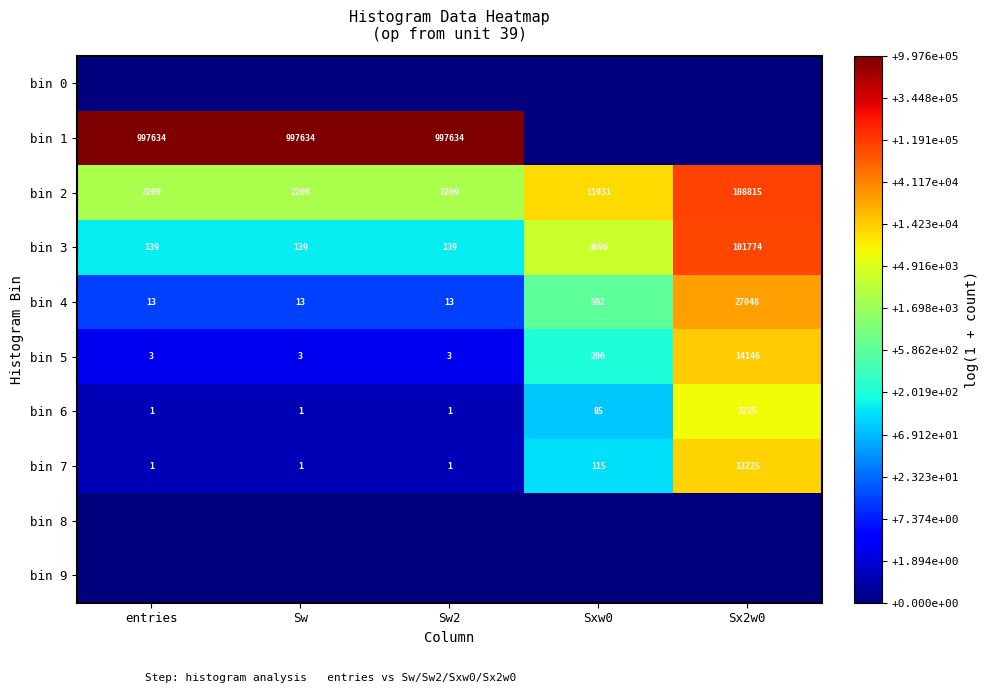

The bin 5 series shows 4 at Sw2. True or false?

False